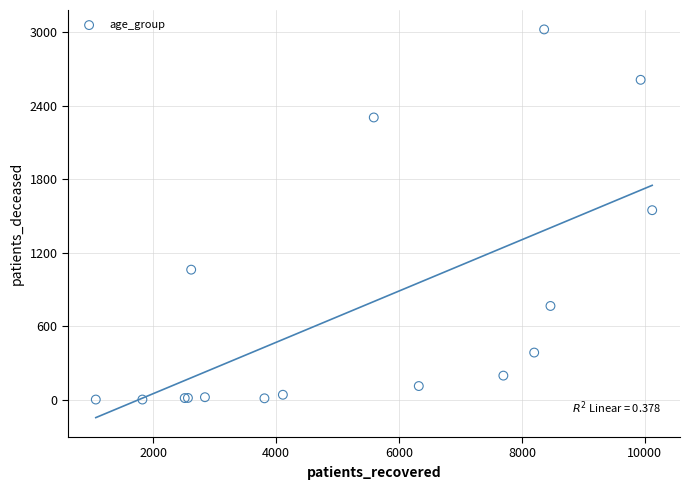

What Y value in the scatter plot is closest to 1512?

1547